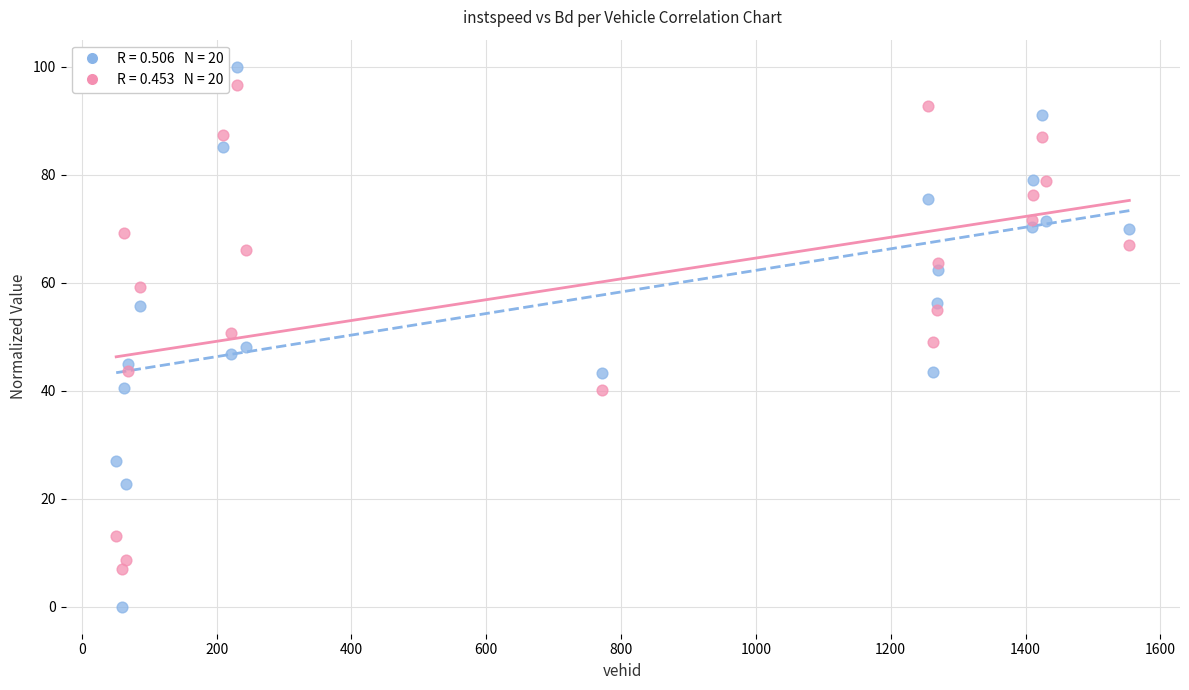

Across all data points, what is the range of X values (max minus min)?

1503.0